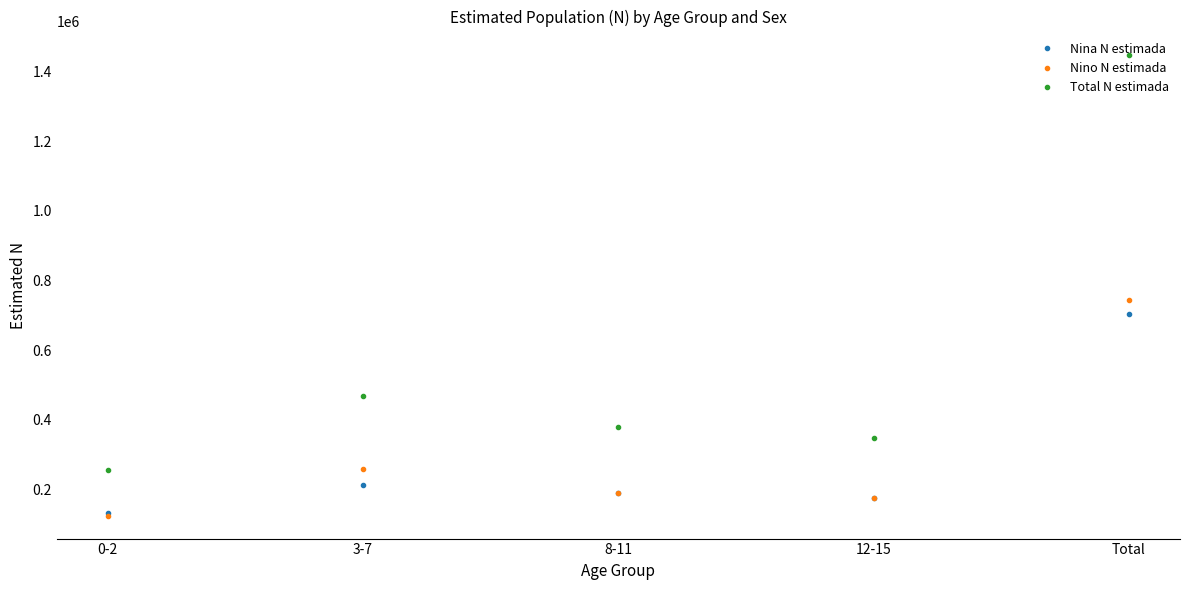

How many interior local peaks does the Nino N estimada series have?

1